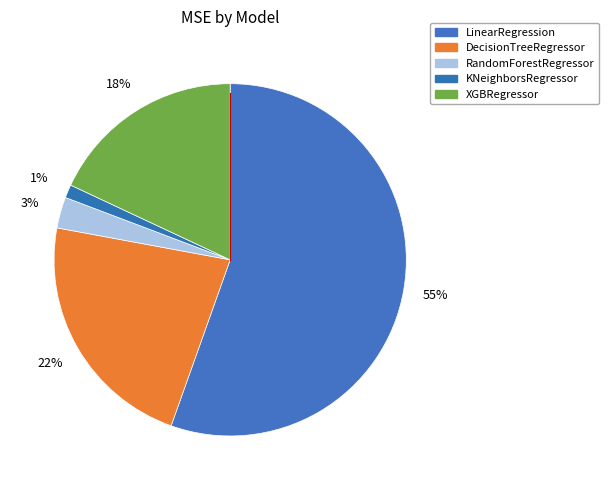

Rank the categories by value from lowest to highest.

KNeighborsRegressor, RandomForestRegressor, XGBRegressor, DecisionTreeRegressor, LinearRegression